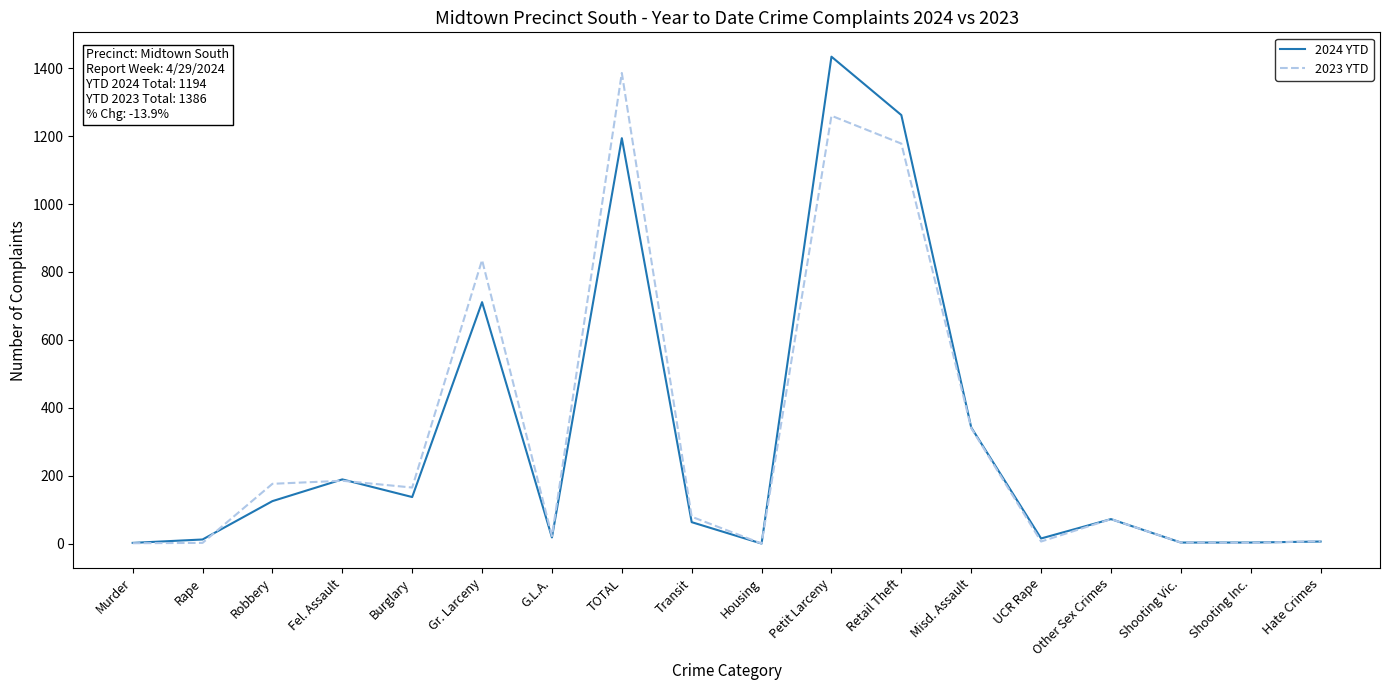

Which series changed the most between Burglary and Misd. Assault?

2024 YTD